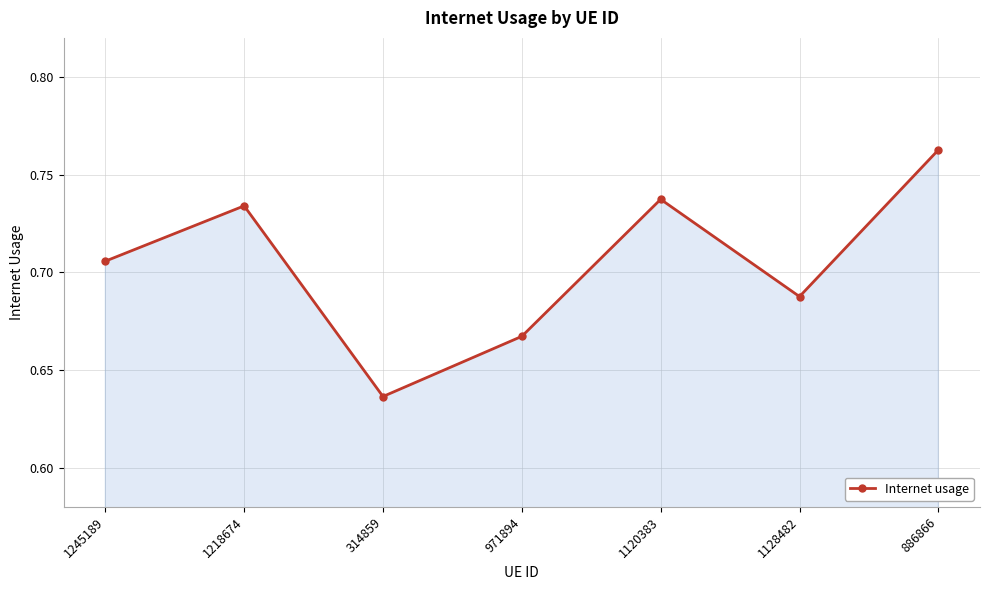

How many interior local valleys (lower than both neighbors) does the data have?

2